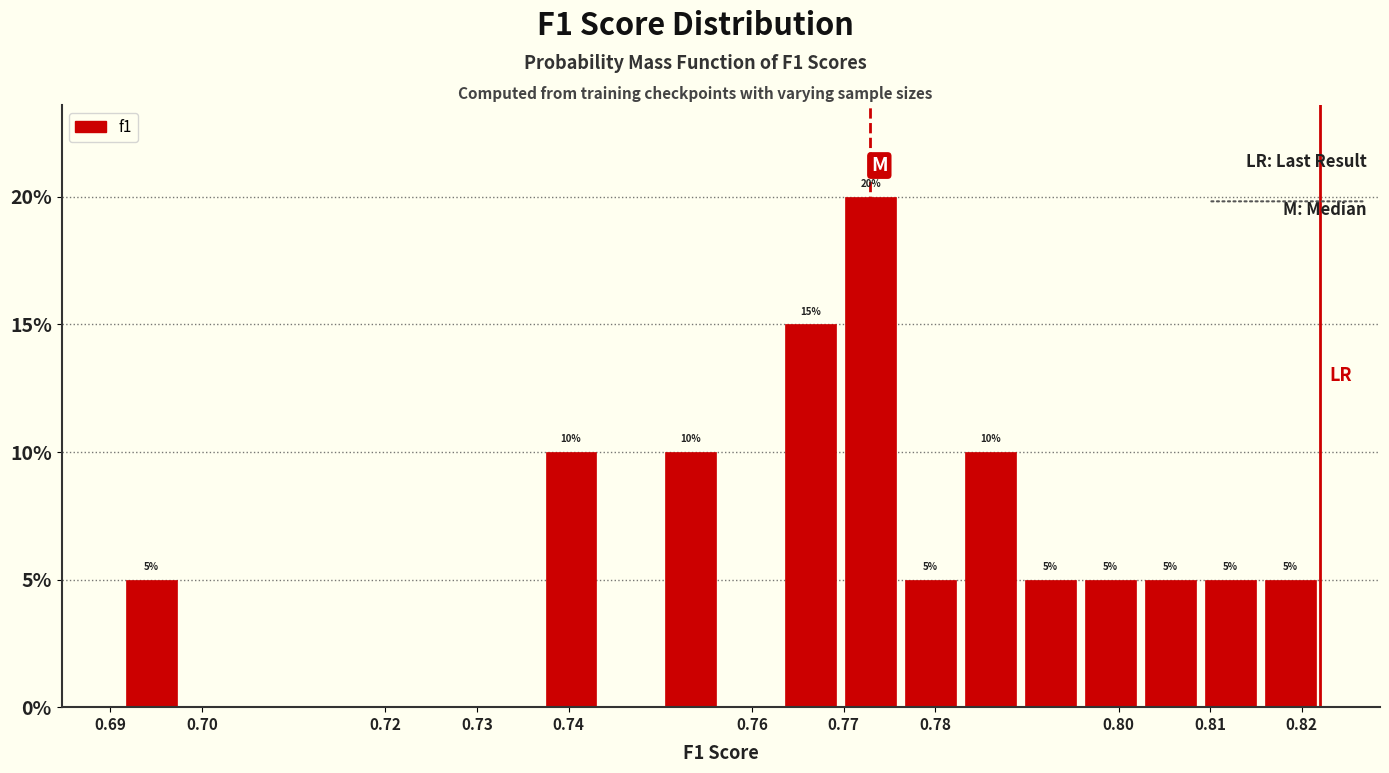

Which range on the x-axis has the tallest bar?

0.770 to 0.776